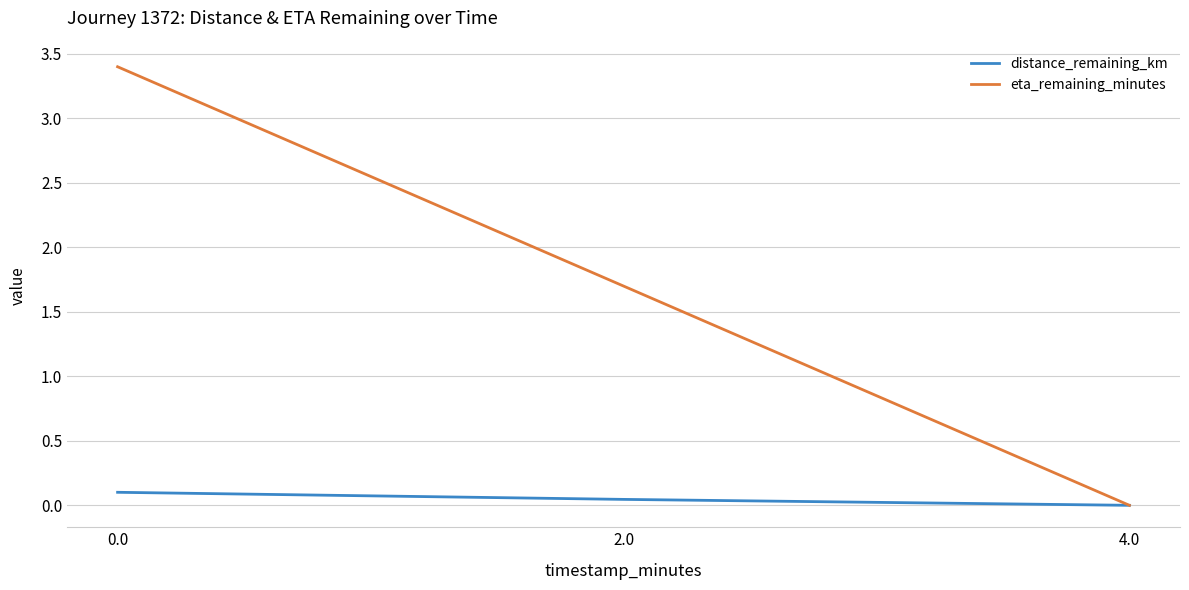

Where is eta_remaining_minutes nearest to the value 1?

2.0